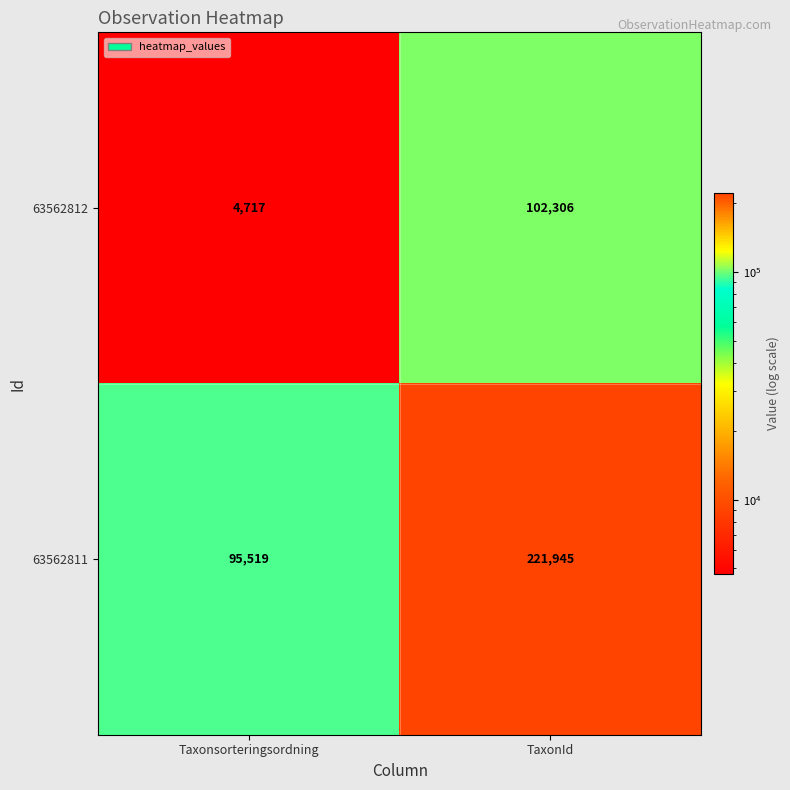

What is the total value across all series at TaxonId?

324251